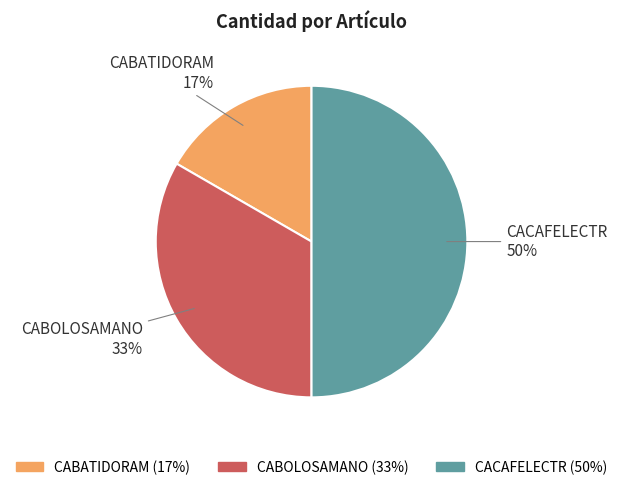

Which slice is the largest?

CACAFELECTR